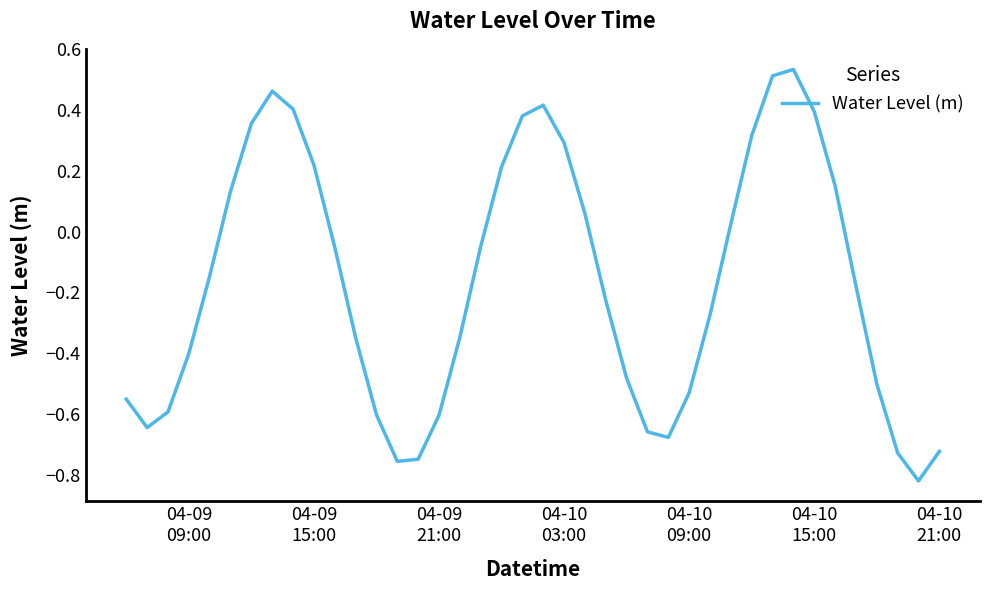

What is the difference between the maximum and minimum values?

1.4